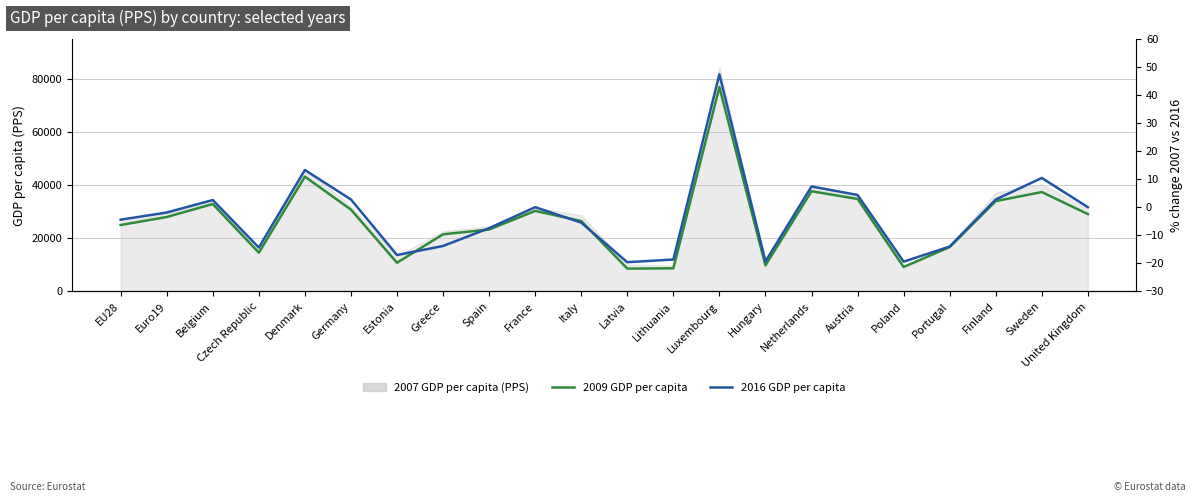

What is the difference between the maximum and minimum values in the 2016 GDP per capita series?

70700